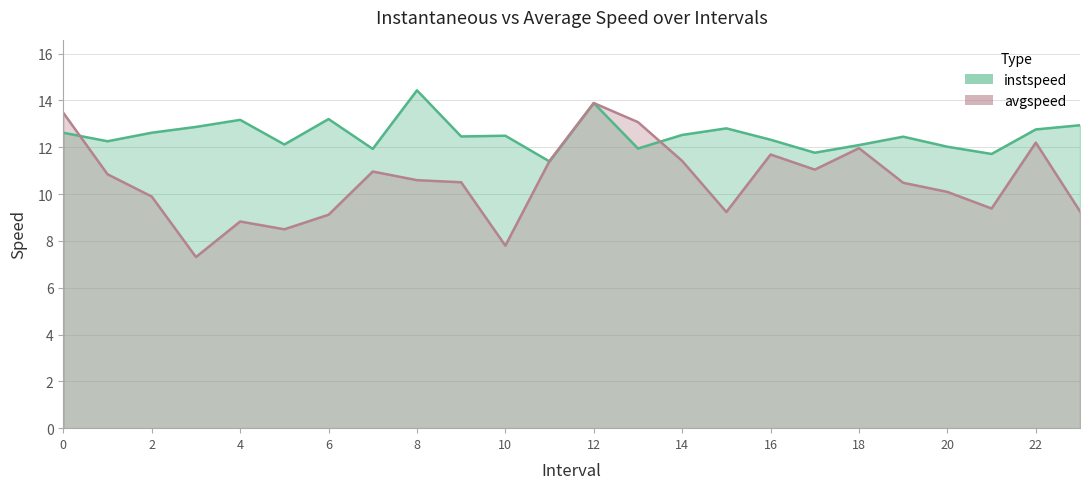

List the series in order of their overall mean, lowest first.

avgspeed, instspeed